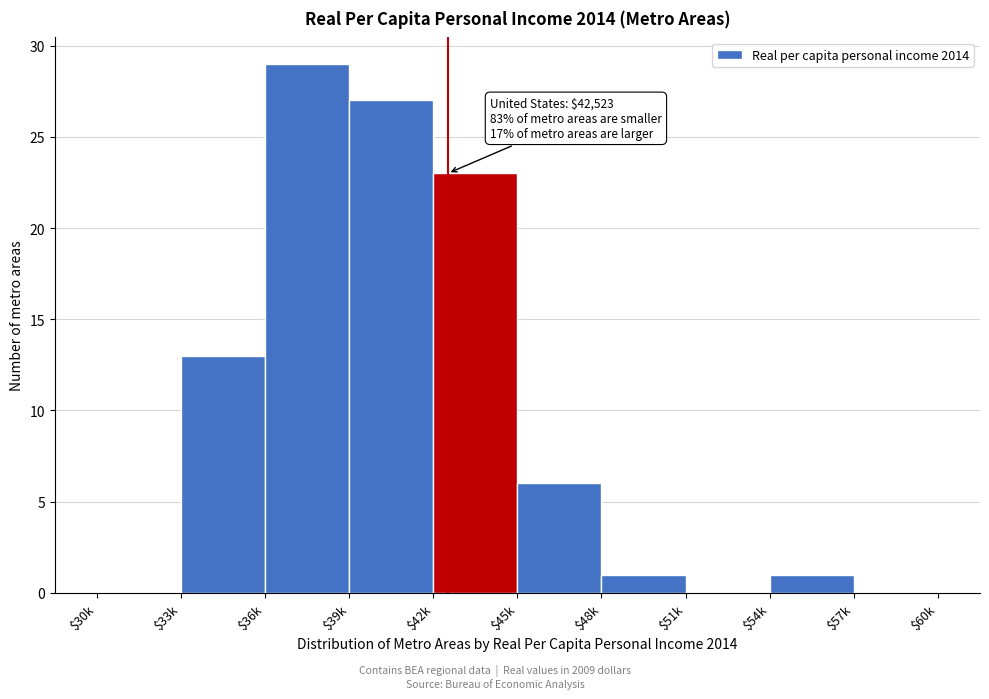

At which category does the chart reach its peak across all series?

$36k